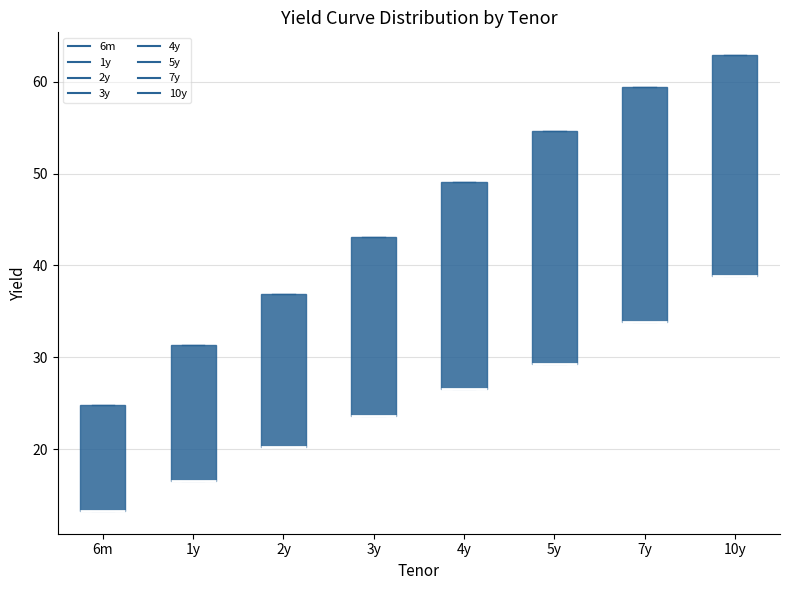

Where is the upper edge of the box for 3y on the y-axis? The values are not printed on the chart, so give them approximately, as read against the axis.

43